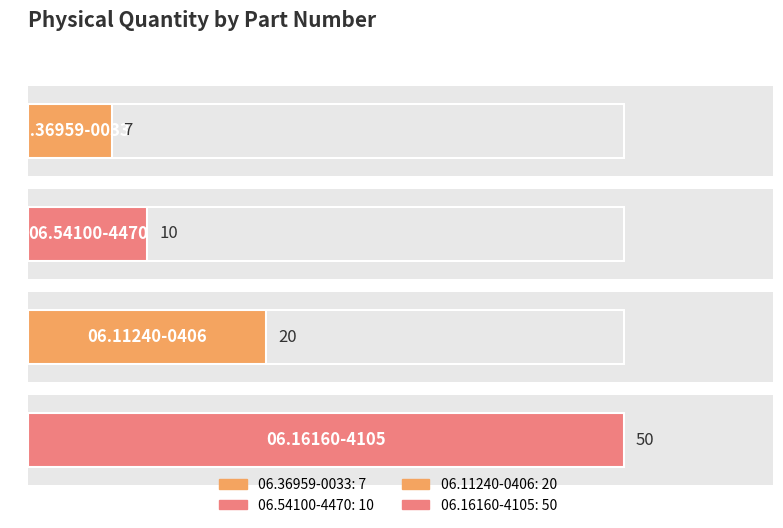

The chart shows a value of 7 at 06.36959-0033. True or false?

True